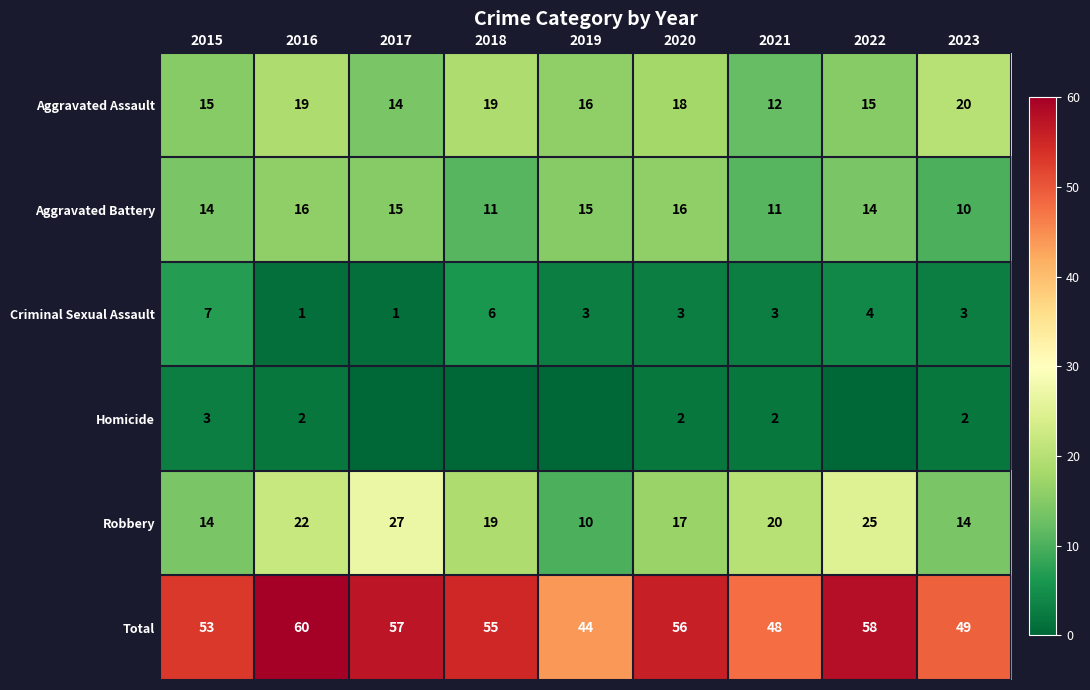

What is the sum of the Total values at 2016 and 2019?

104